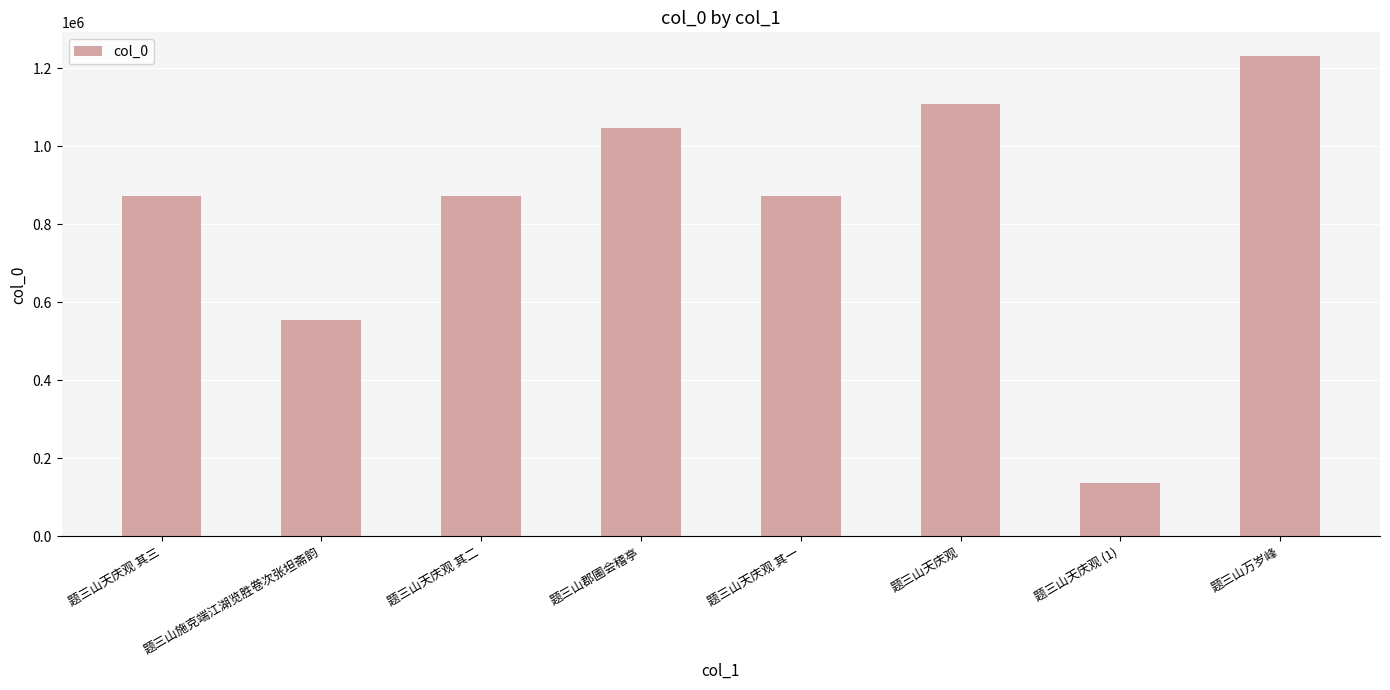

Which category has the highest value across all series?

题三山万岁峰